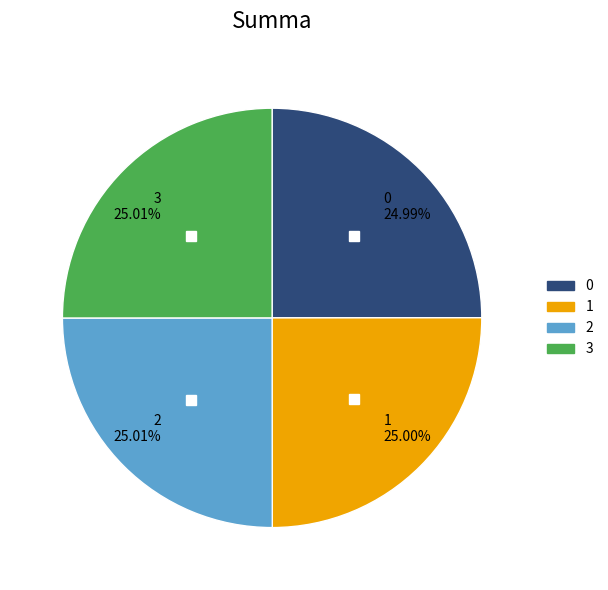

Approximately how many times larger is the value at 2 25.01% compared to 3 25.01%?

1.0